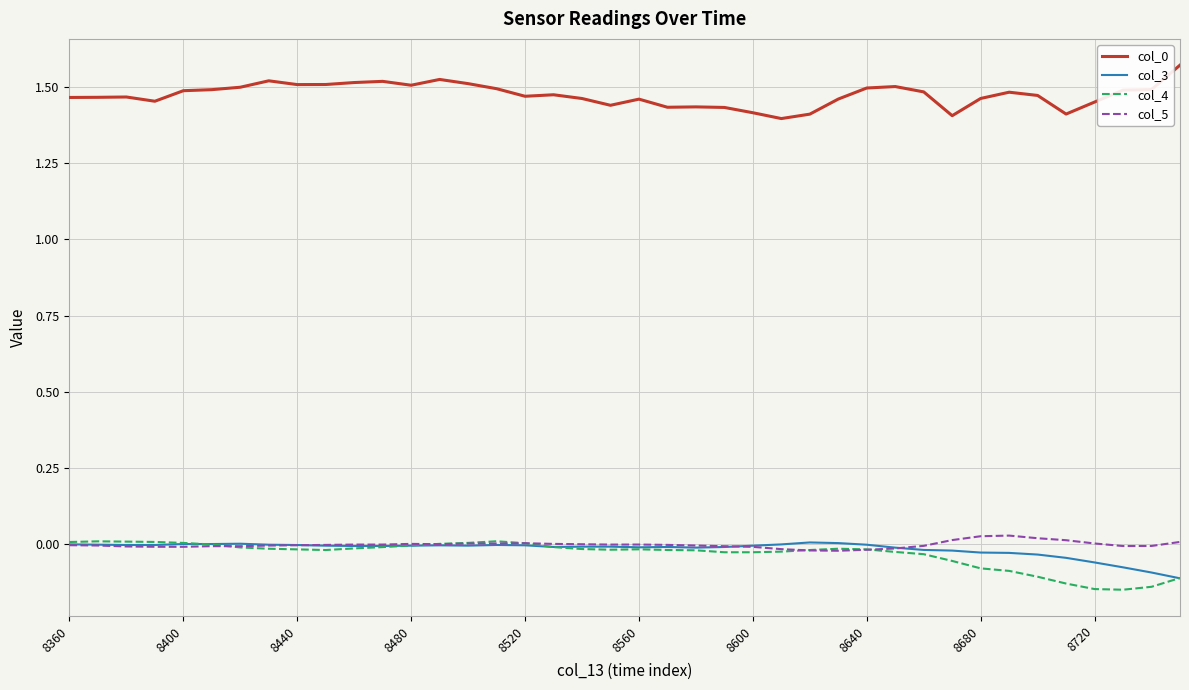

True or false: col_4 has more than 2 interior local peaks.

True